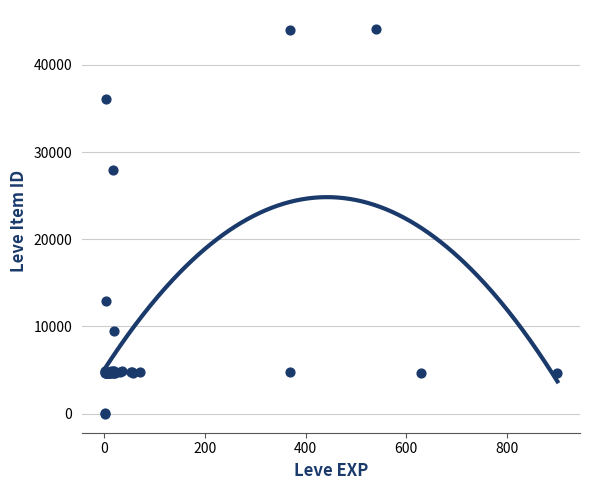

What Y value in the scatter plot is closest to 22048?

27884